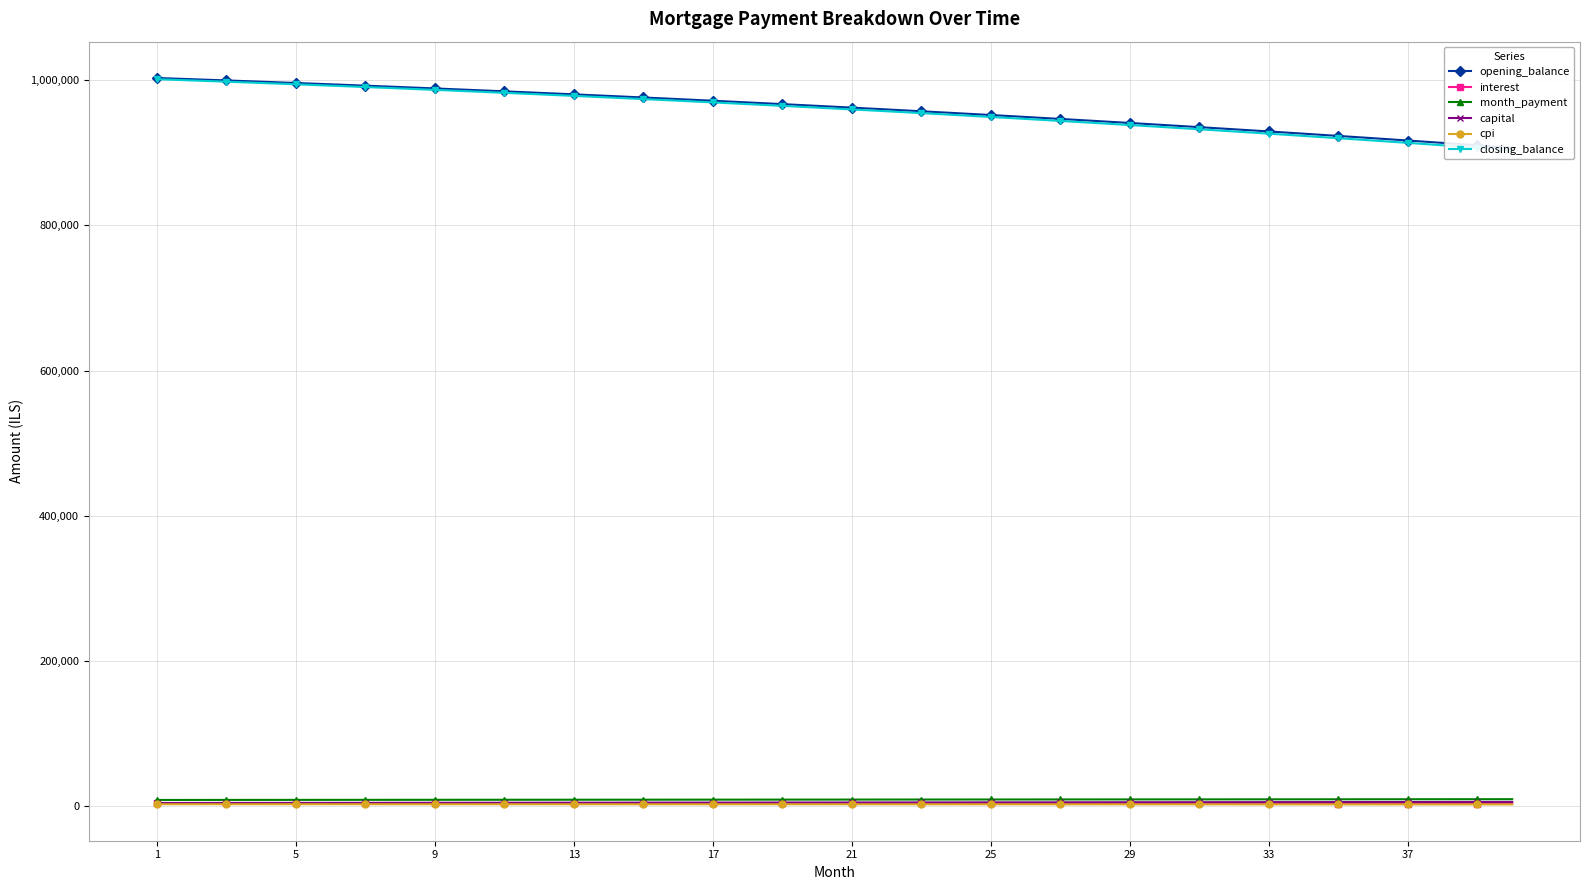

What are all the series names shown in the legend?

opening_balance, interest, month_payment, capital, cpi, closing_balance